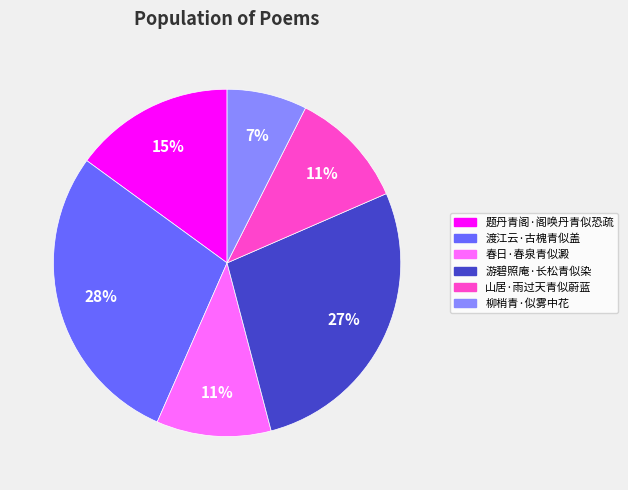

How many segments does this pie chart have?

6